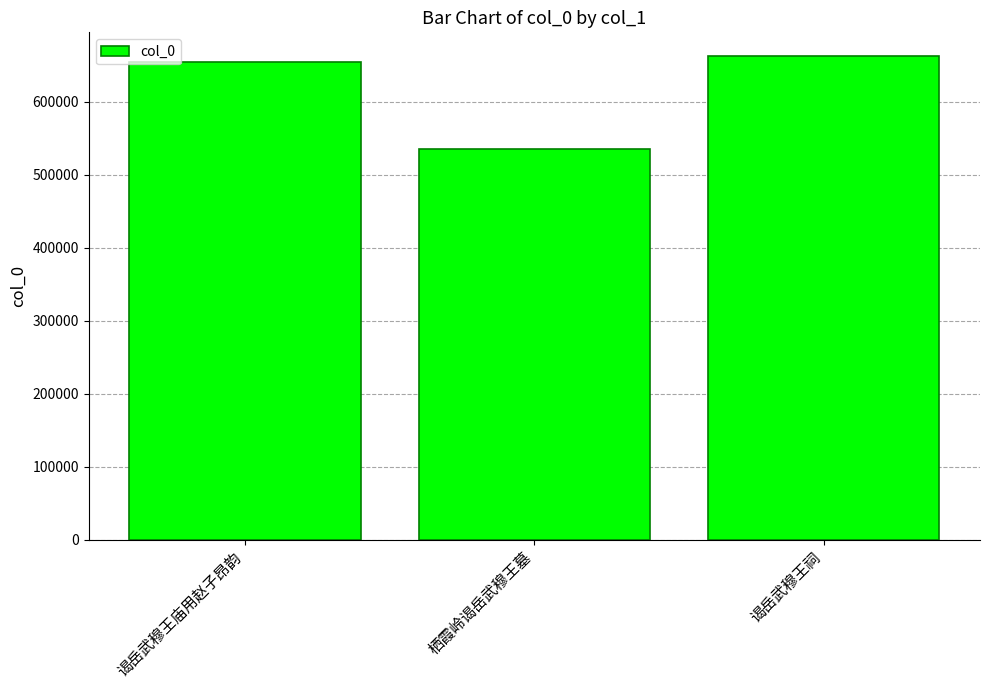

Rank the categories by value from highest to lowest.

谒岳武穆王祠, 谒岳武穆王庙用赵子昂韵, 栖霞岭谒岳武穆王墓